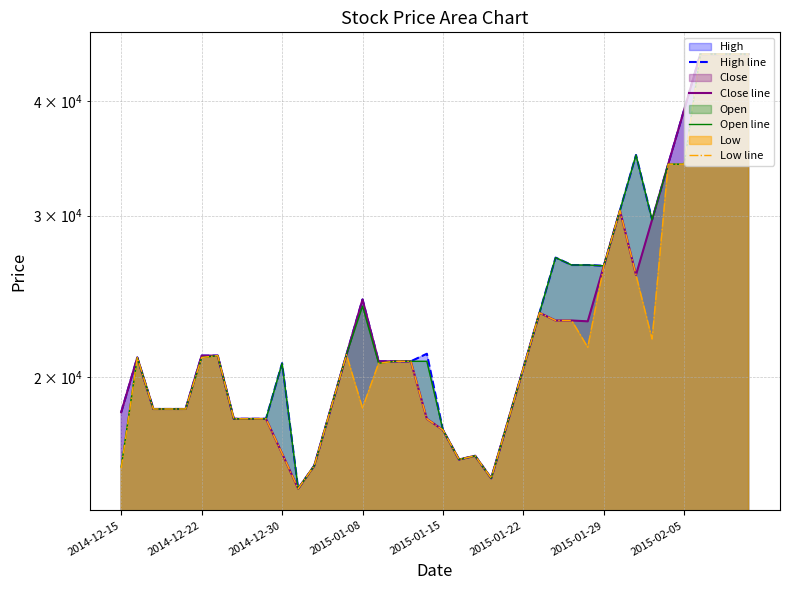

Is it true that High line equals 14330 at 2015-01-29?

False